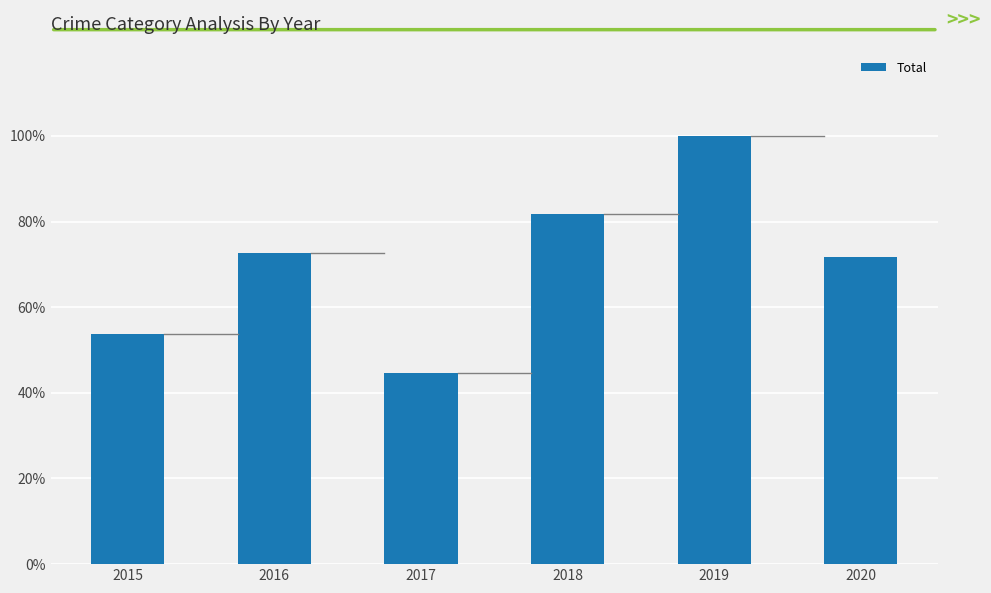

Reading left to right, list all the values displayed in this chart.

53.6	72.7	44.5	81.8	100.0	71.8